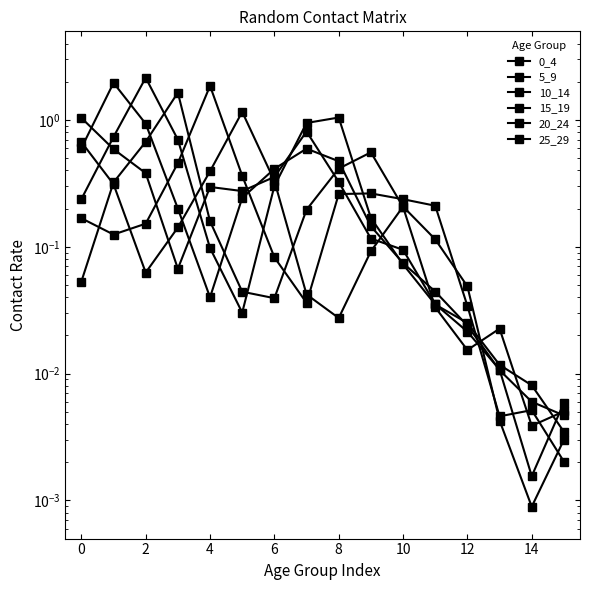

Reading left to right, extract all data points from this chart.

0_4: 1.0	0.6	0.4	0.1	0.3	0.3	0.4	0.8	0.3	0.1	0.1	0.0	0.0	0.0	0.0	0.0
5_9: 0.6	2.0	0.9	0.2	0.0	0.2	0.4	0.6	0.5	0.1	0.1	0.0	0.0	0.0	0.0	0.0
10_14: 0.2	0.7	2.2	0.7	0.1	0.0	0.3	0.9	1.0	0.2	0.1	0.0	0.0	0.0	0.0	0.0
15_19: 0.1	0.3	0.7	1.6	0.2	0.0	0.0	0.2	0.4	0.6	0.2	0.0	0.0	0.0	0.0	0.0
20_24: 0.2	0.1	0.2	0.5	1.9	0.4	0.1	0.0	0.3	0.3	0.2	0.2	0.0	0.0	0.0	0.0
25_29: 0.7	0.3	0.1	0.1	0.4	1.2	0.3	0.0	0.0	0.1	0.2	0.1	0.0	0.0	0.0	0.0